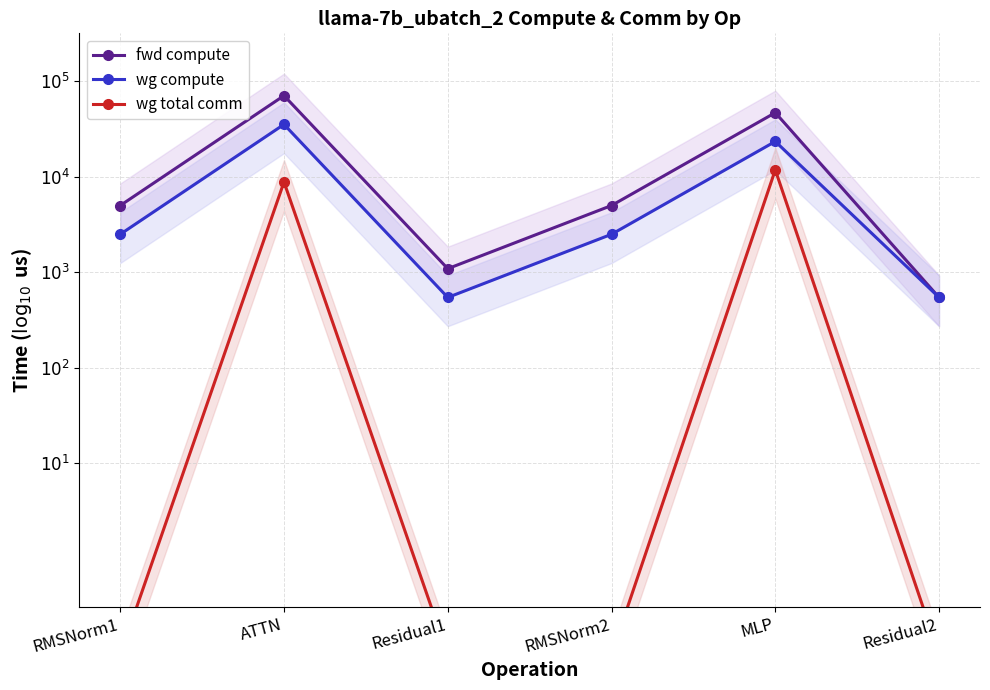

Is it true that wg compute equals 0.7 at Residual2?

False